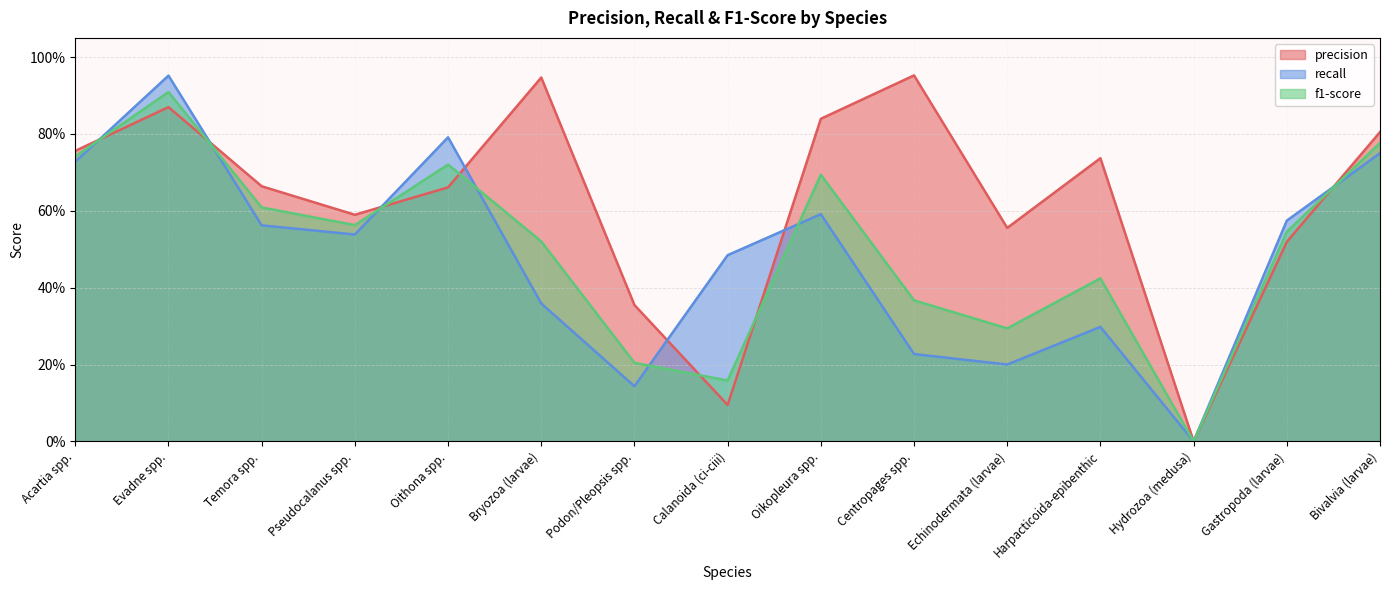

What position from the left is Oikopleura spp.?

9